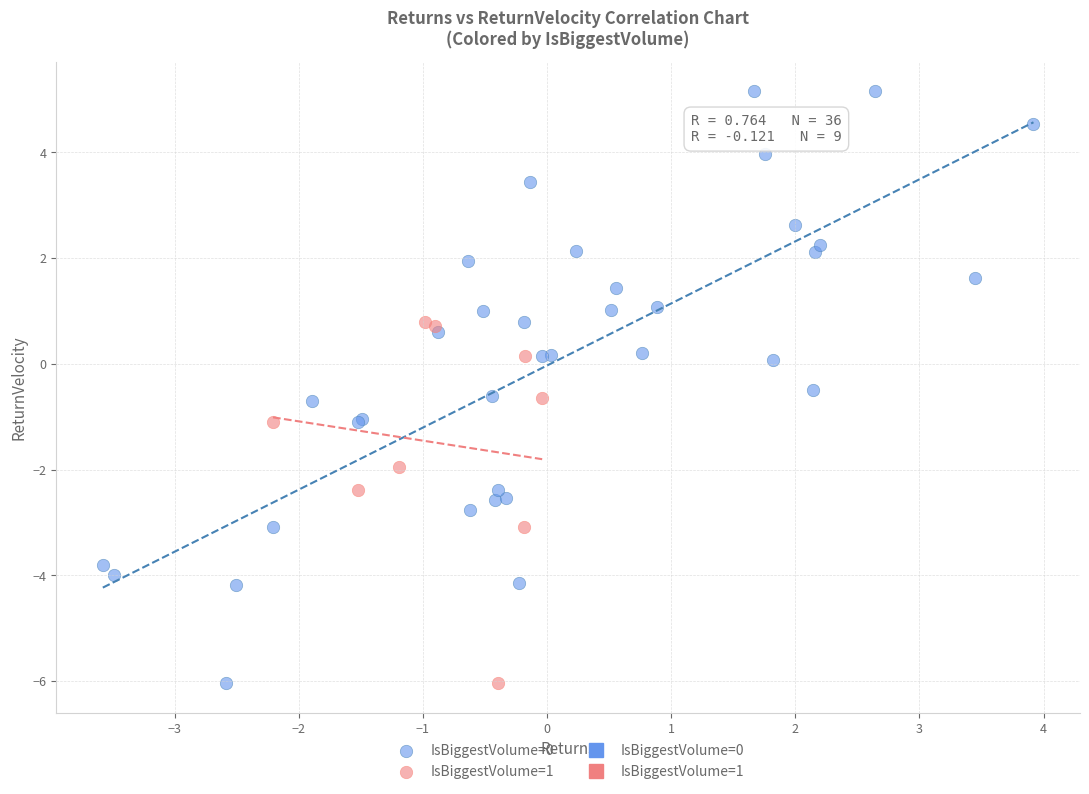

Which series contains the highest Y value?

IsBiggestVolume=0